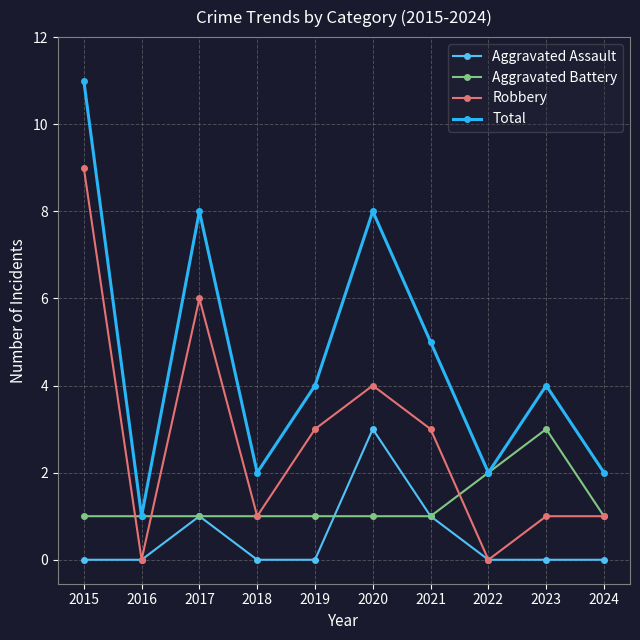

Is the value of Aggravated Assault at 2023 greater than the value of Robbery at 2018?

No